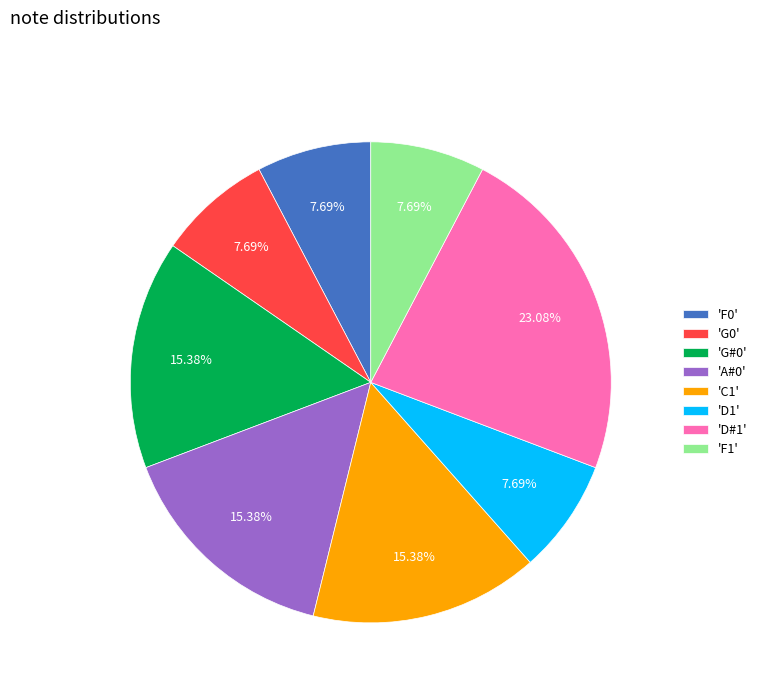

Does 'D#1' represent more than half of the total?

No